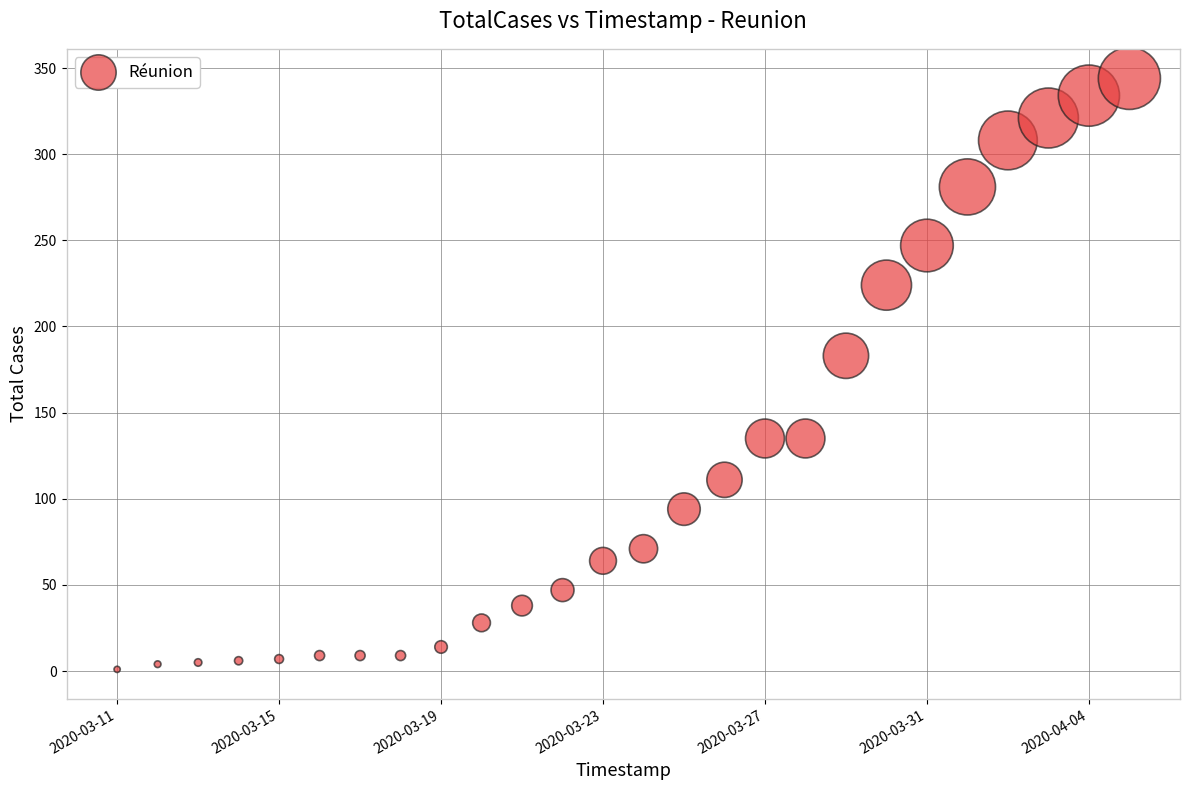

What Y value in the scatter plot is closest to 172?

183